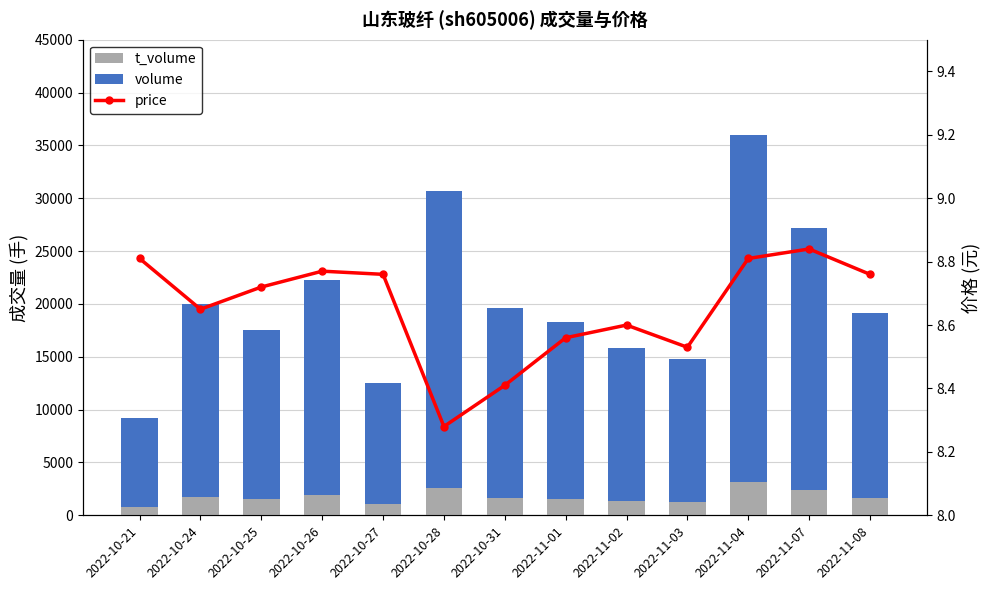

Which series changed the most between 2022-10-25 and 2022-11-02?

volume